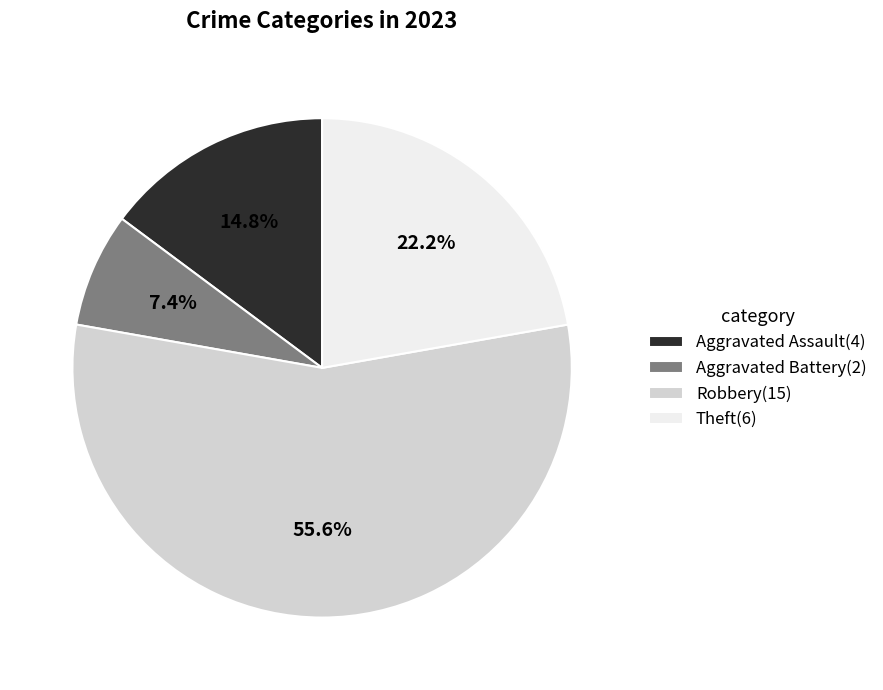

Which slice is the largest?

Robbery(15)